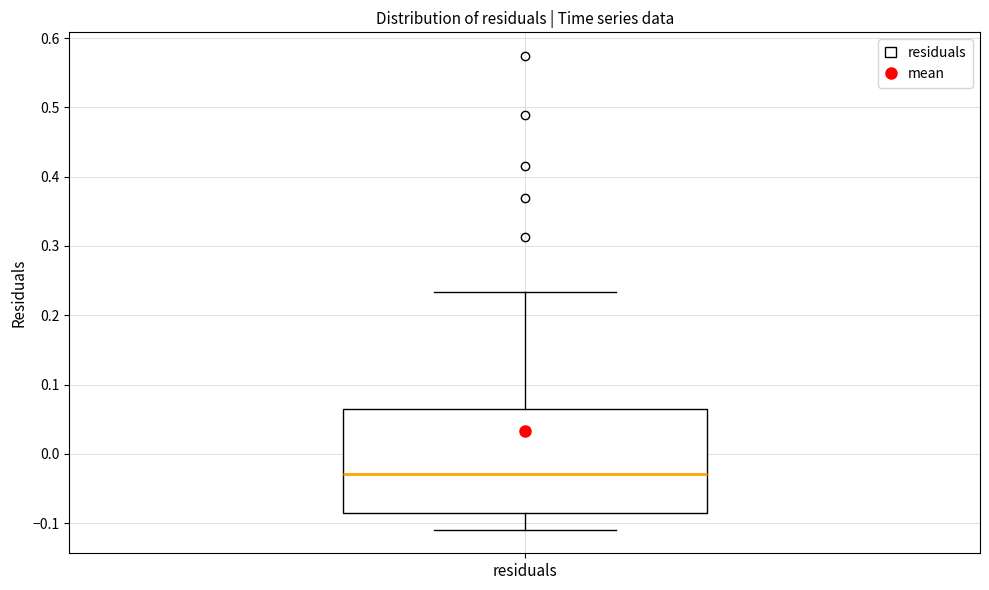

Where does the median line of the box for residuals sit on the y-axis? The values are not printed on the chart, so give them approximately, as read against the axis.

-0.03